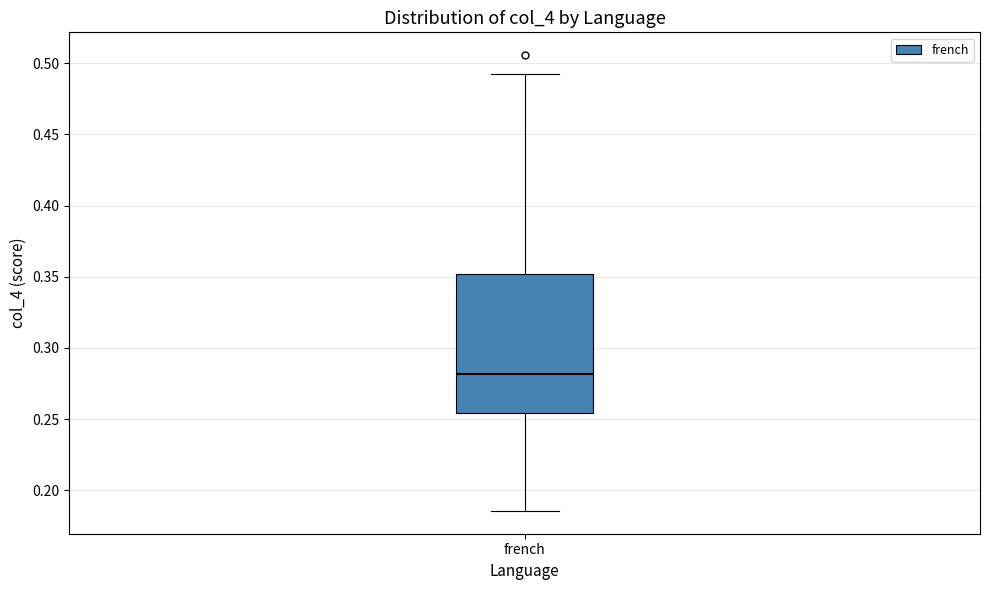

Transcribe this box plot: give where the median line is, the range the box spans, and where the two whiskers end, as read against the y-axis. The values are not printed on the chart, so give them approximately, as read against the axis.

median 0.280, box 0.255 to 0.350, whiskers 0.185 to 0.495